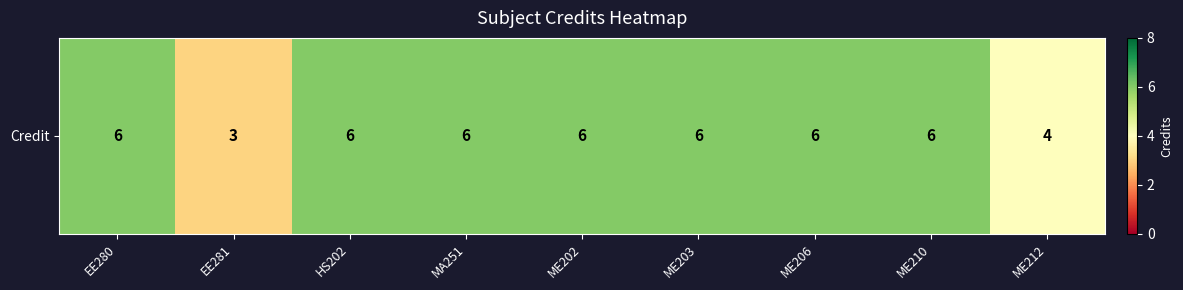

Reading left to right, extract all data points from this chart.

EE280=6	EE281=3	HS202=6	MA251=6	ME202=6	ME203=6	ME206=6	ME210=6	ME212=4